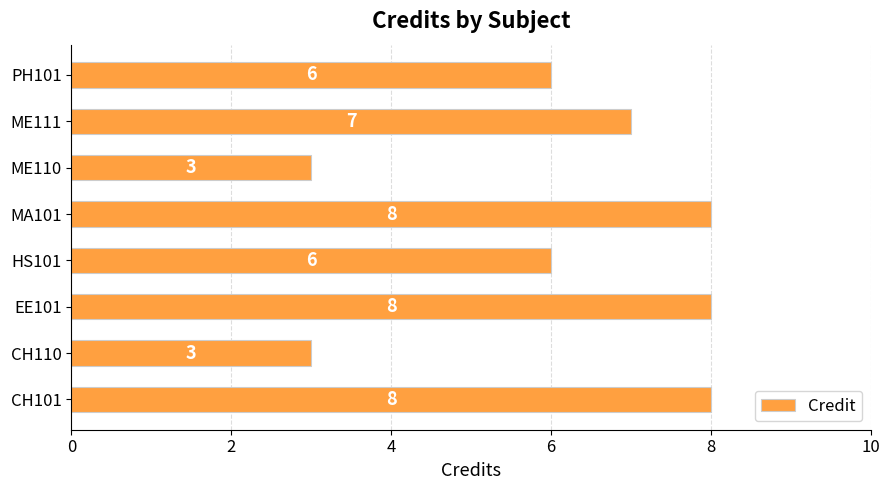

Is it true that the value at ME110 is 5?

False